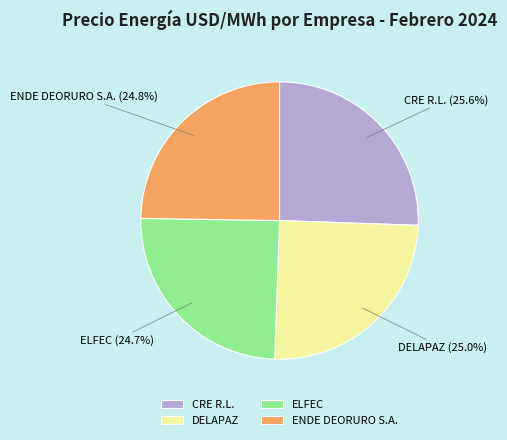

What is the ratio of the value at ELFEC to the value at ENDE DEORURO S.A.?

1.0